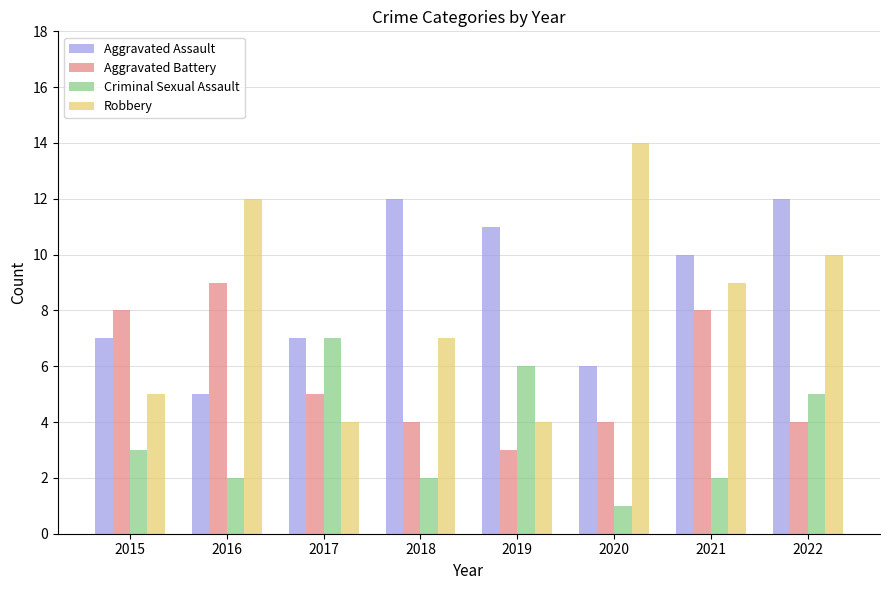

What is the difference between the second highest and minimum values in the Criminal Sexual Assault series?

5